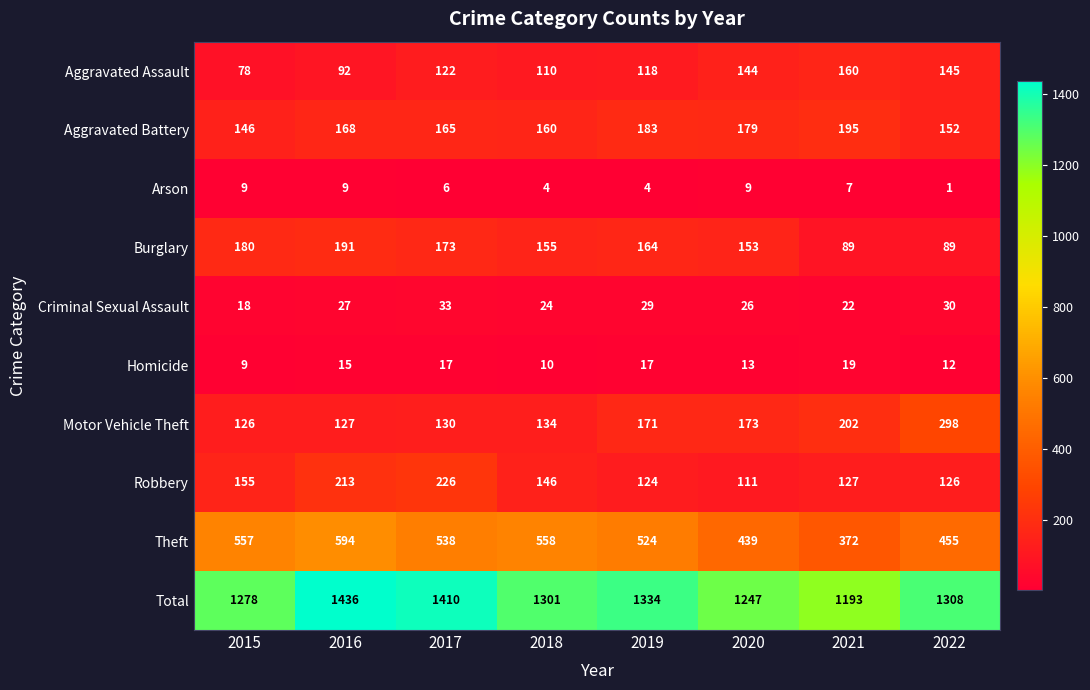

At which category does the chart reach its peak across all series?

2016